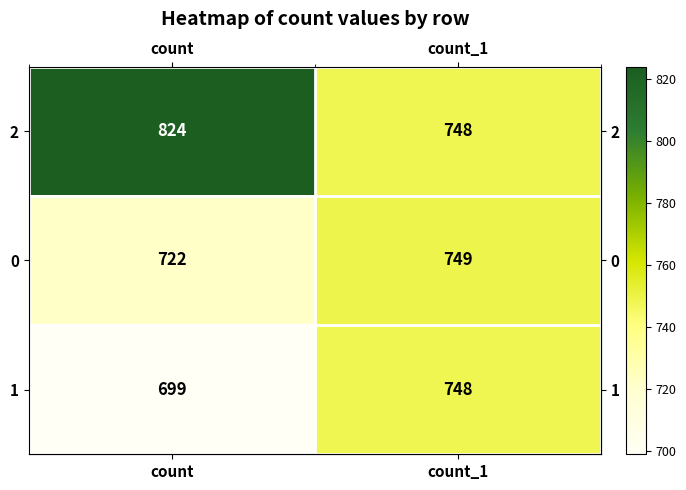

What is the sum of the 1 values at count and count_1?

1447